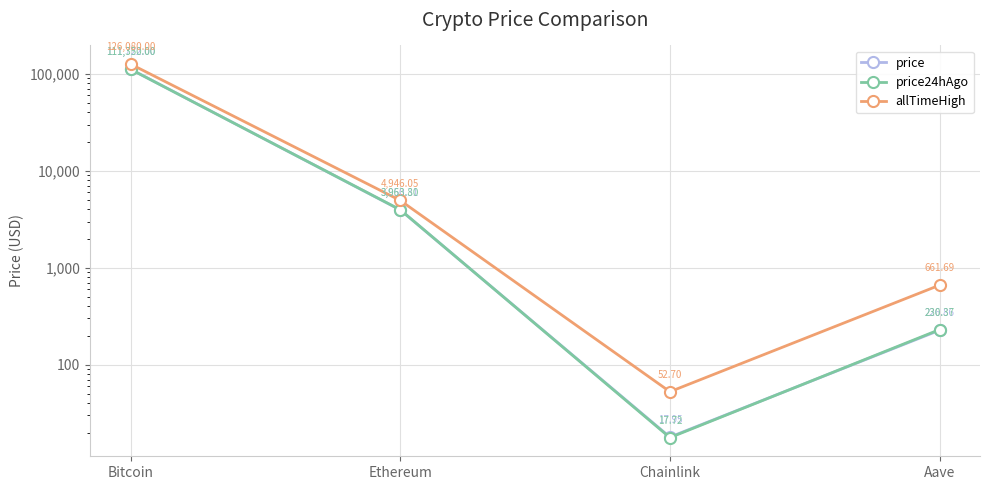

Reading left to right, transcribe all the data shown in this chart.

price: 111722.0	3950.3	17.9	226.9
price24hAgo: 111350.0	3963.8	17.7	230.4
allTimeHigh: 126080.0	4946.1	52.7	661.7